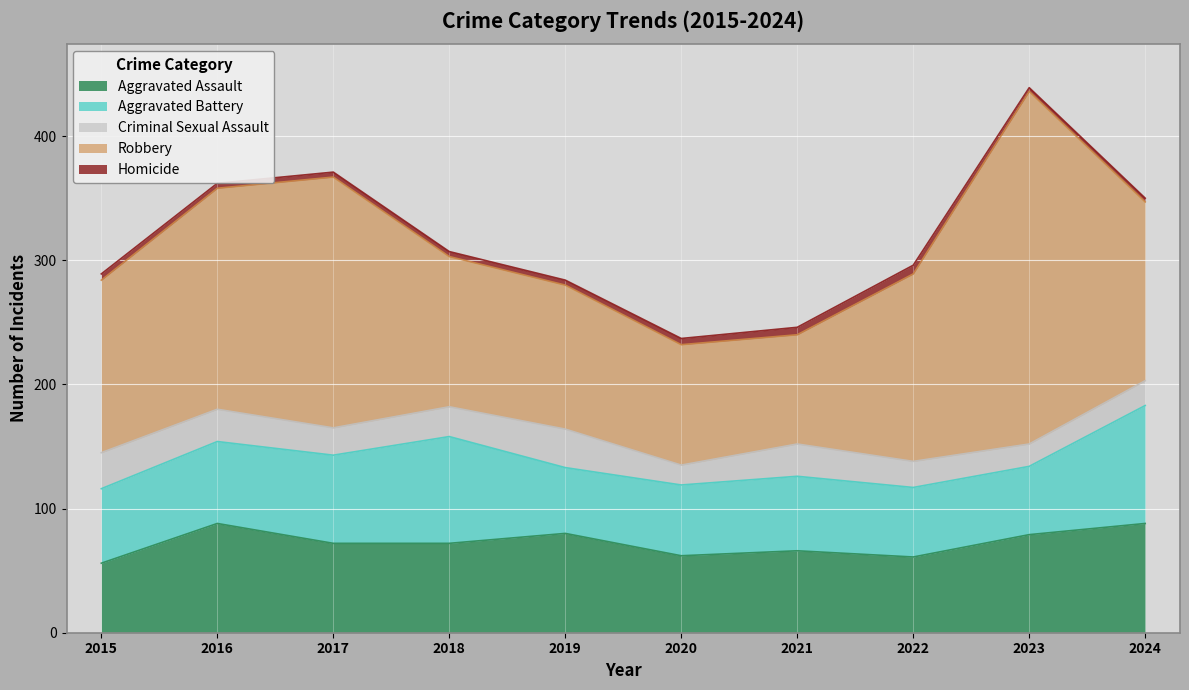

Between 2019 and 2022, which is larger?

2019